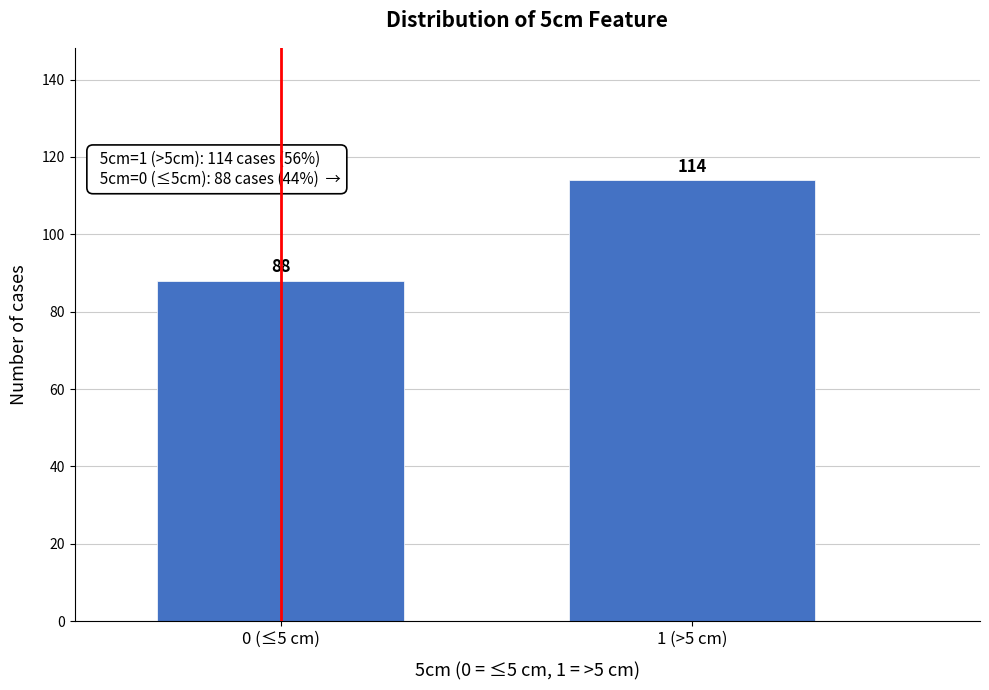

Reading right to left, extract all data points from this chart.

1 (>5 cm)=114	0 (≤5 cm)=88